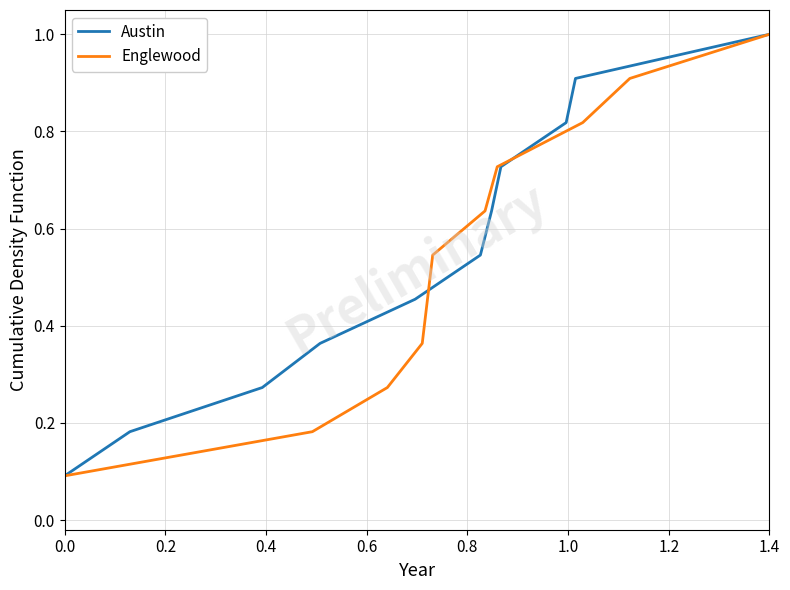

Reading right to left, what are all the values shown in this chart?

Austin: 1.0	0.9	0.8	0.7	0.6	0.5	0.5	0.4	0.3	0.2	0.1
Englewood: 1.0	0.9	0.8	0.7	0.6	0.5	0.5	0.4	0.3	0.2	0.1